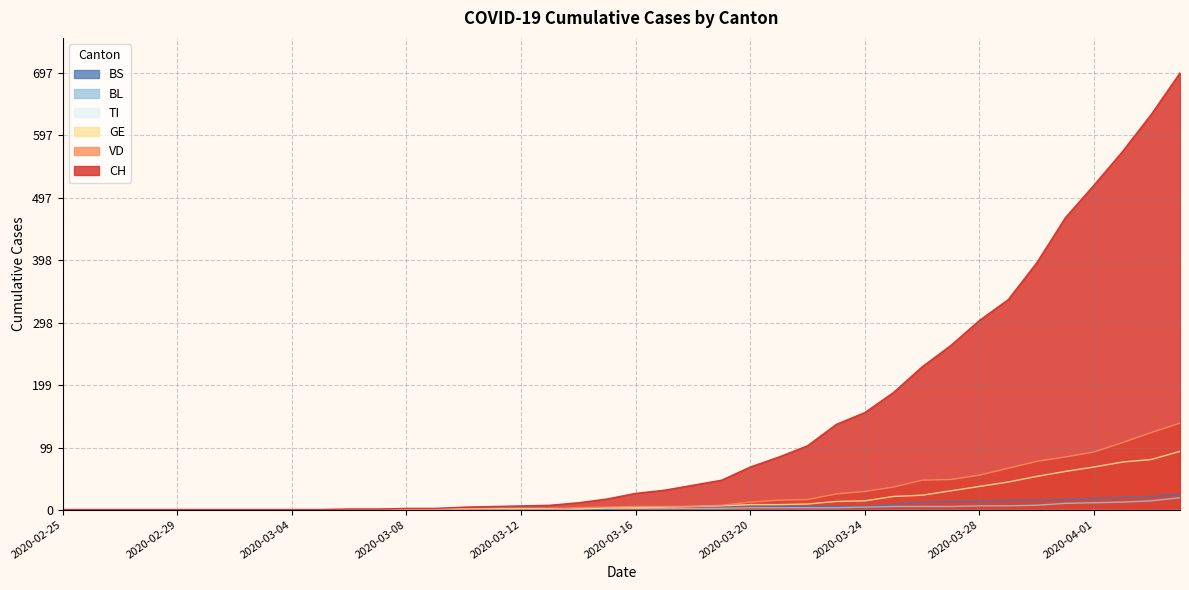

After their last crossing, which series has the higher values: GE or BL?

GE